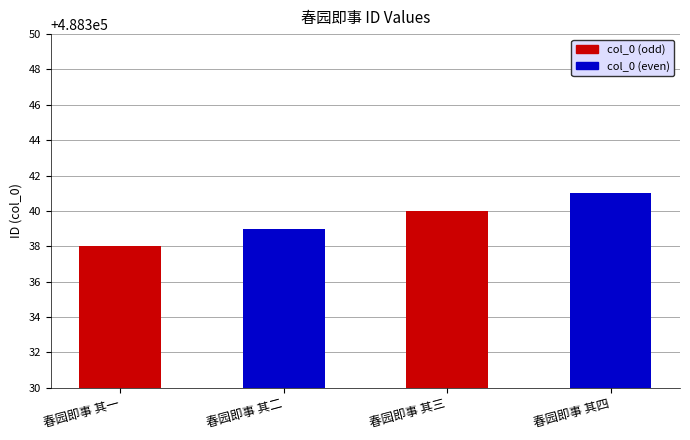

Reading left to right, what are all the values shown in this chart?

春园即事 其一=488338	春园即事 其二=488339	春园即事 其三=488340	春园即事 其四=488341